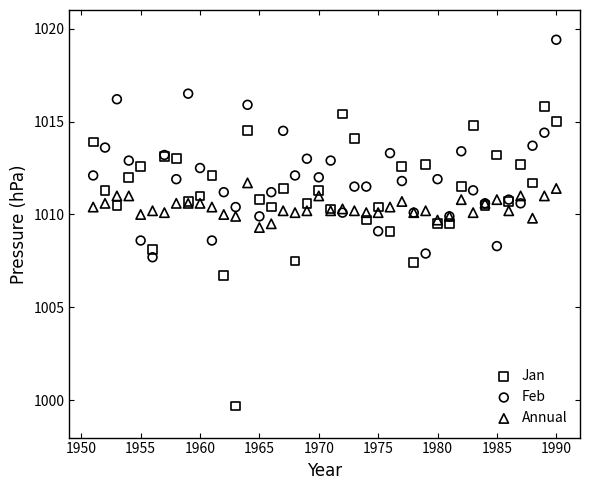

Which series contains the lowest Y value?

Jan